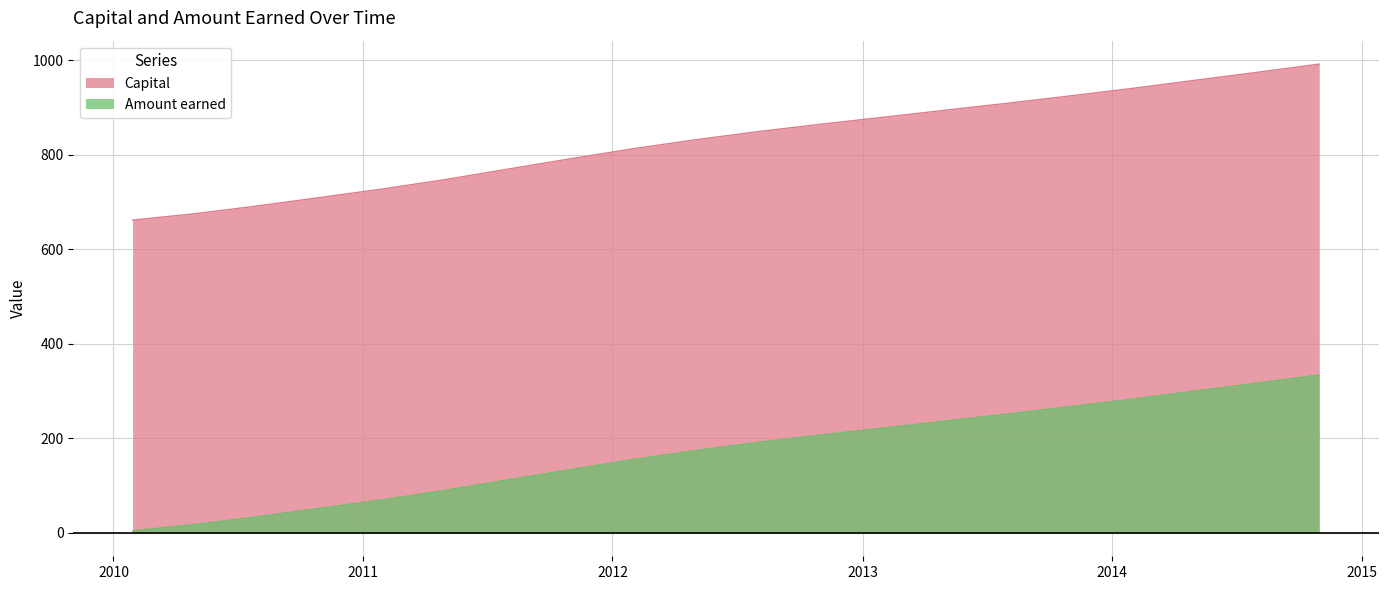

At which label is Capital closest to 826?

2012-04-30